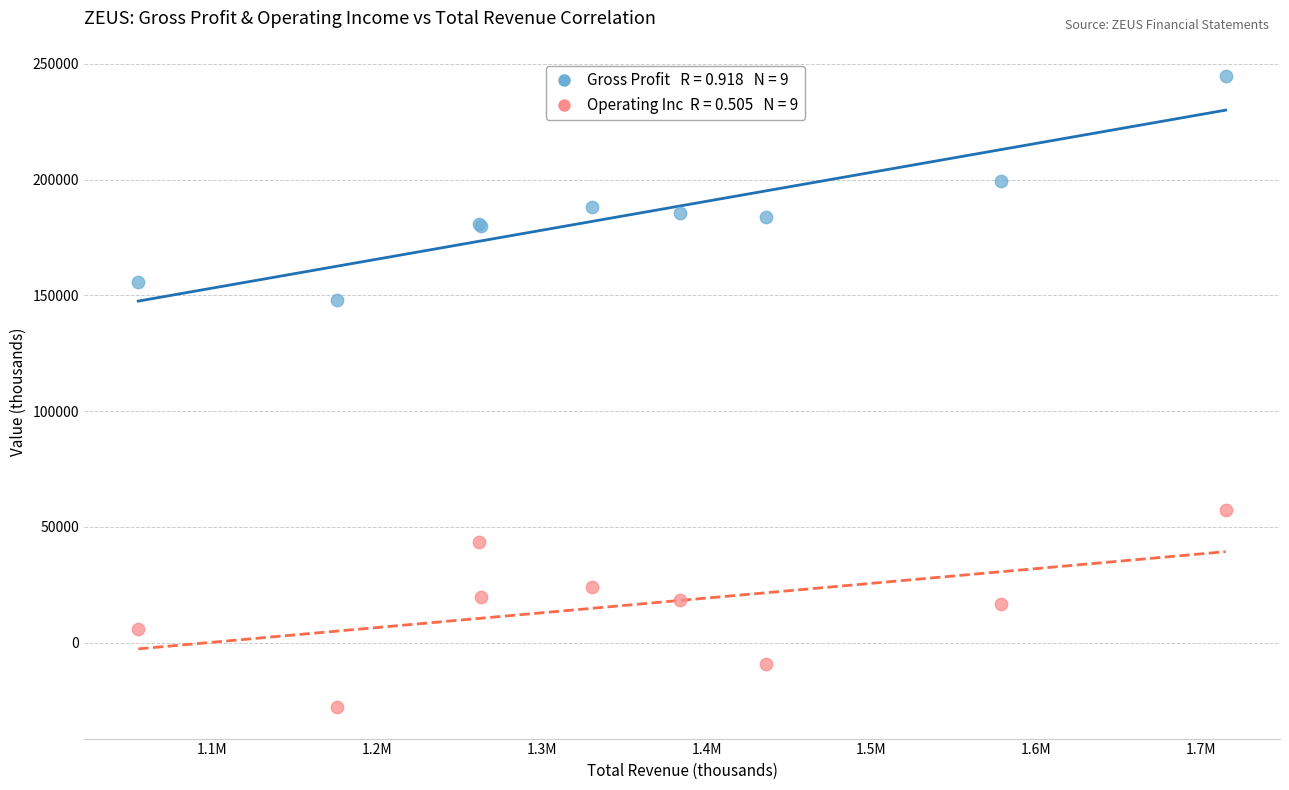

Across all series, what Y value is closest to 108400?

147900